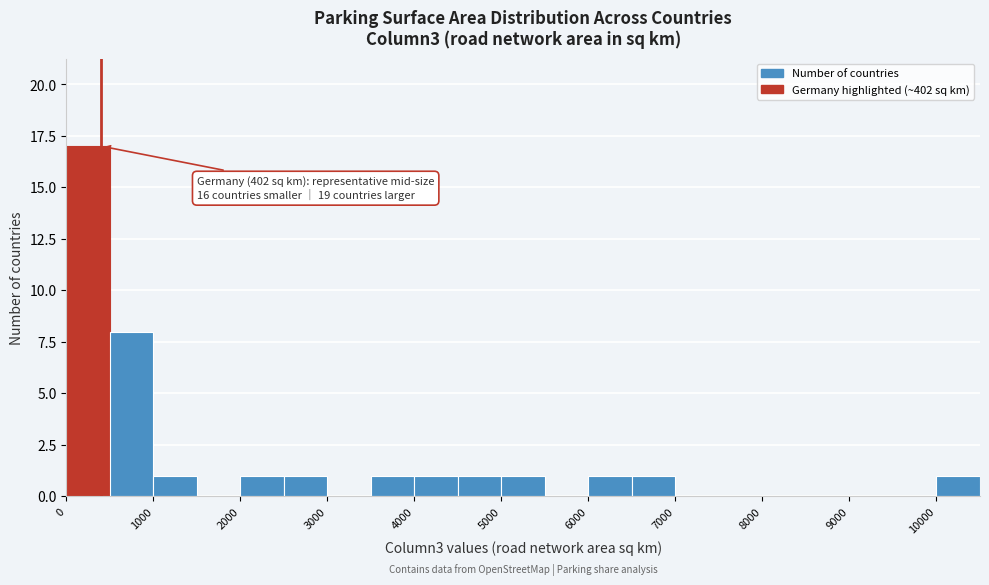

Over which range of the x-axis is the bar tallest?

0 to 500